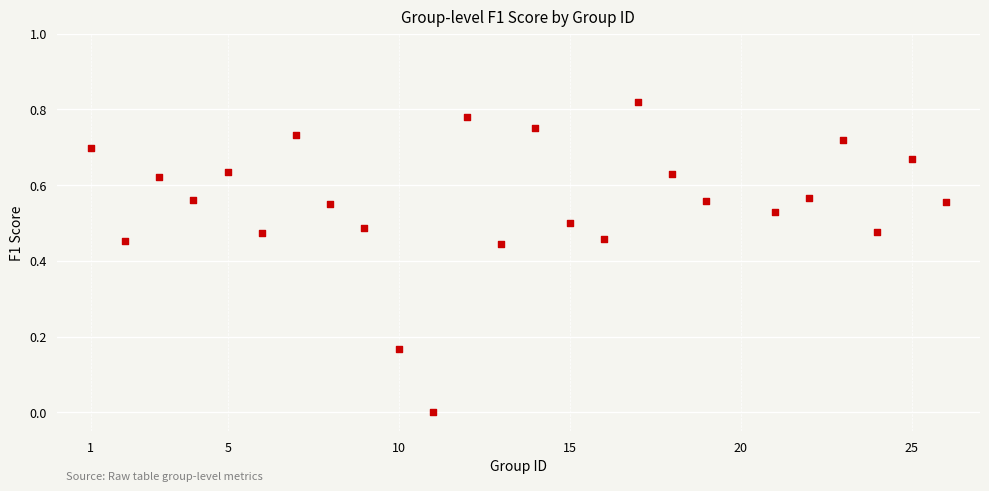

What is the range of X values (max minus min)?

25.0